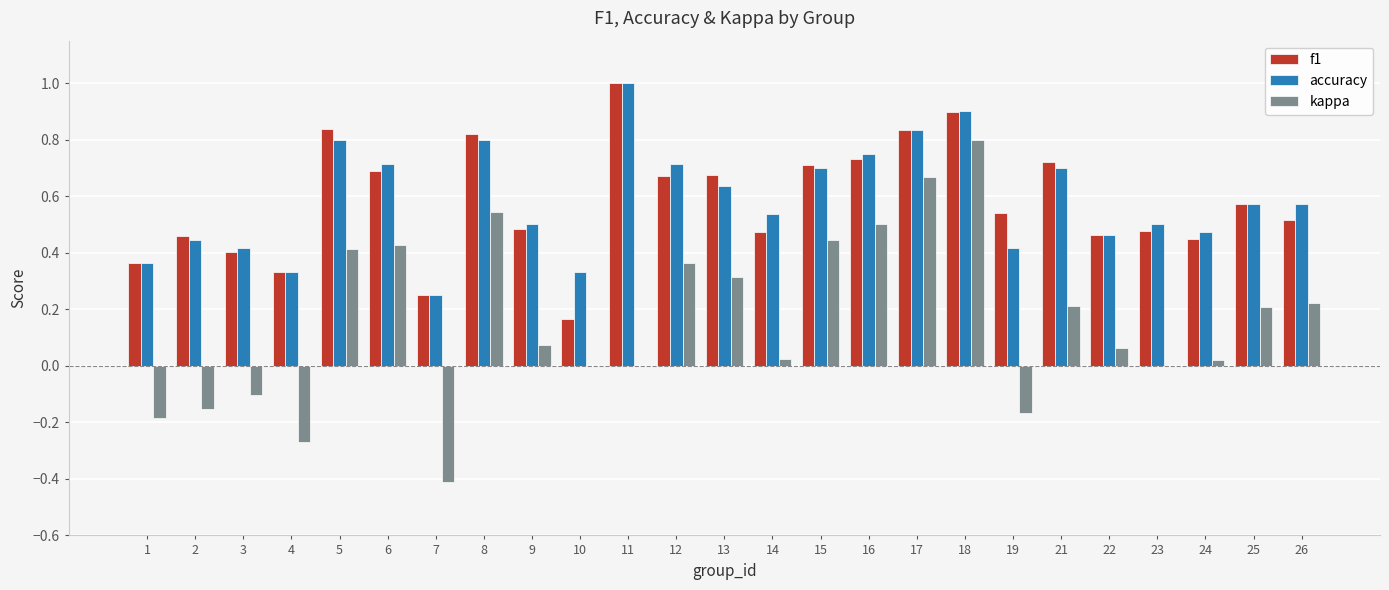

How many groups of bars are there?

25